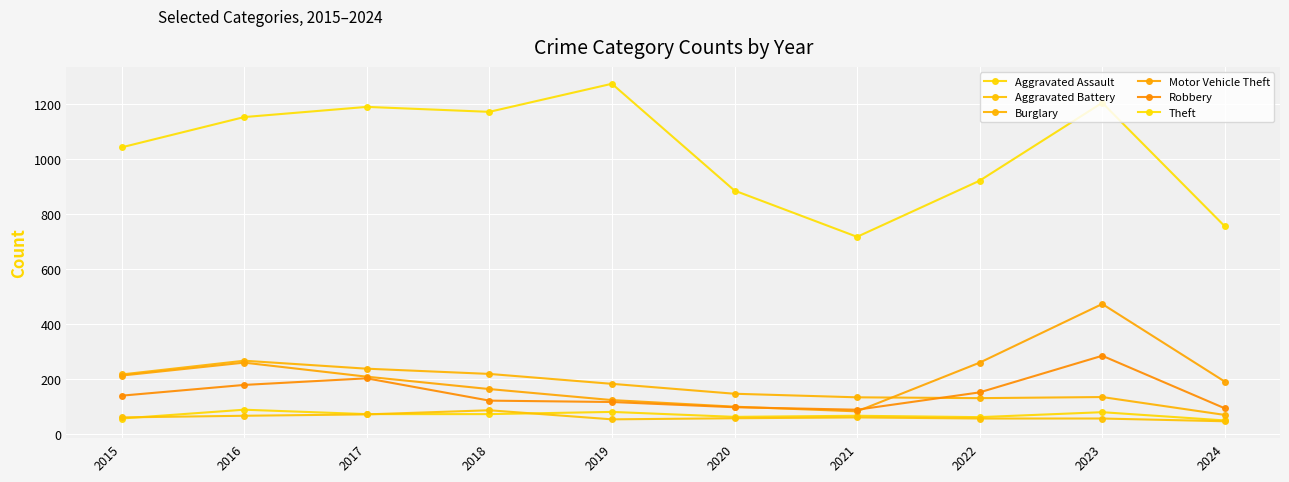

List the labels in order of Robbery value, largest first.

2023, 2017, 2016, 2022, 2015, 2018, 2019, 2020, 2024, 2021